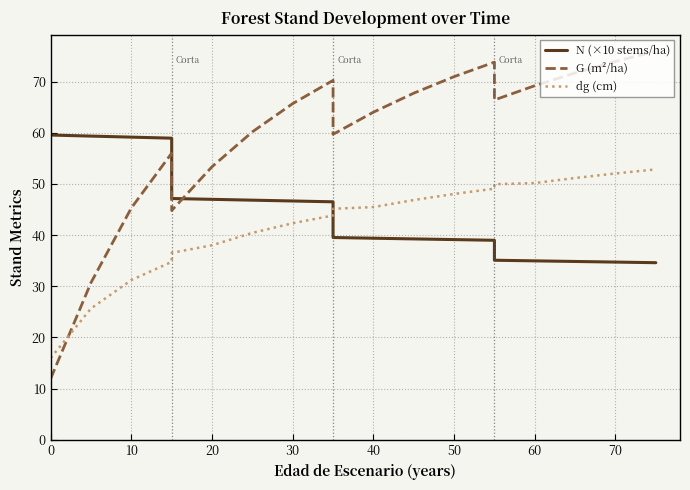

The N (×10 stems/ha) series shows 29.2 at 50. True or false?

False